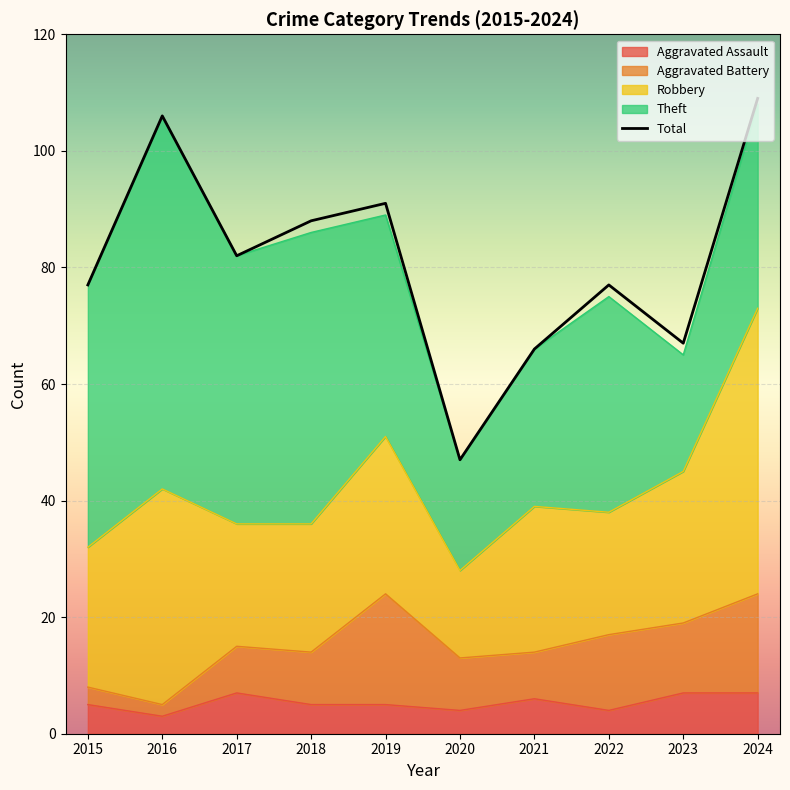

How many series are shown in this chart?

5